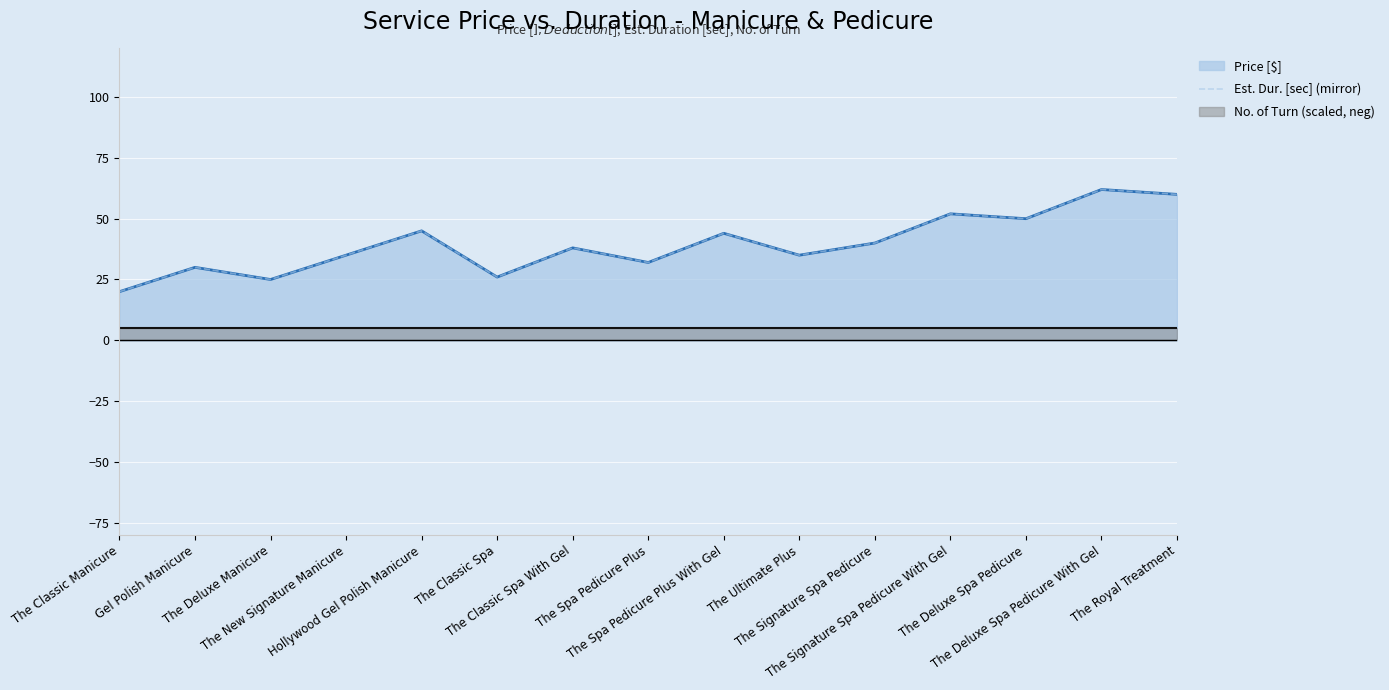

Reading left to right, what are all the values shown in this chart?

The Classic Manicure=20	Gel Polish Manicure=30	The Deluxe Manicure=25	The New Signature Manicure=35	Hollywood Gel Polish Manicure=45	The Classic Spa=26	The Classic Spa With Gel=38	The Spa Pedicure Plus=32	The Spa Pedicure Plus With Gel=44	The Ultimate Plus=35	The Signature Spa Pedicure=40	The Signature Spa Pedicure With Gel=52	The Deluxe Spa Pedicure=50	The Deluxe Spa Pedicure With Gel=62	The Royal Treatment=60